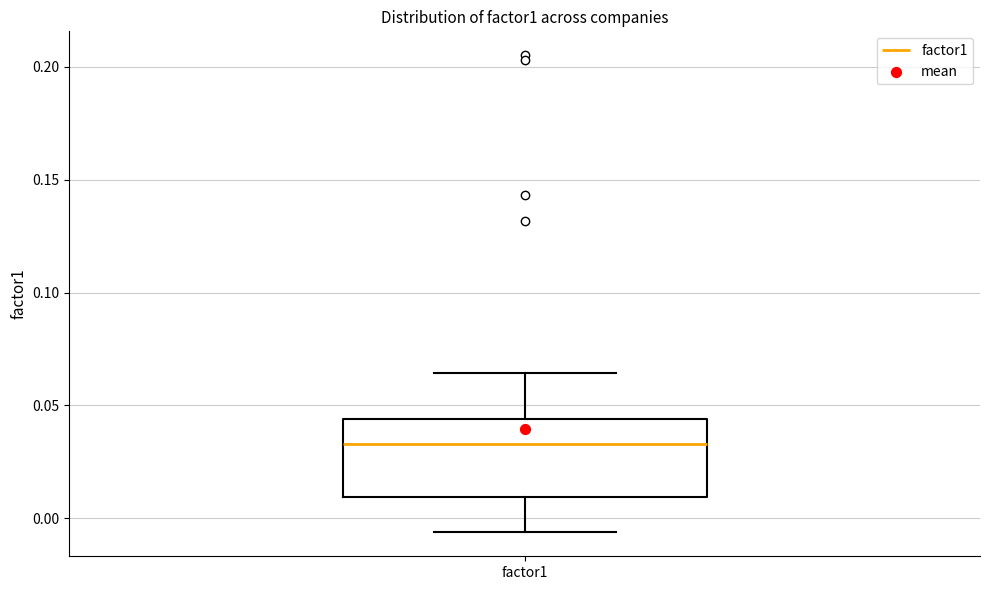

Where does the lower whisker of the box for factor1 end on the y-axis? The values are not printed on the chart, so give them approximately, as read against the axis.

-0.005